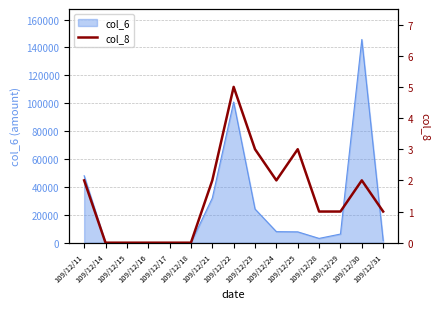

Which has a higher value, 109/12/22 or 109/12/16?

109/12/22